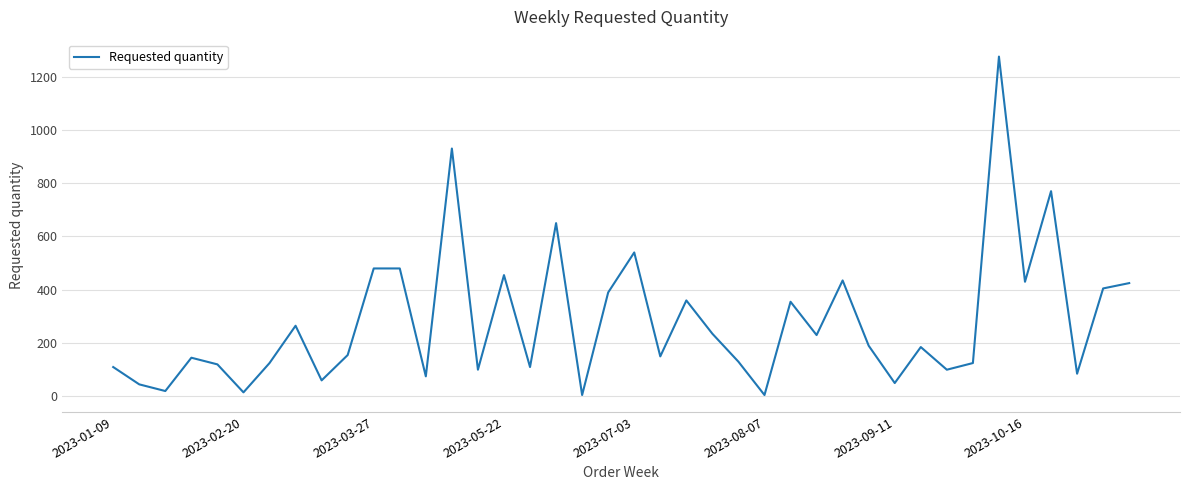

What is the difference between the maximum and minimum values?

1270